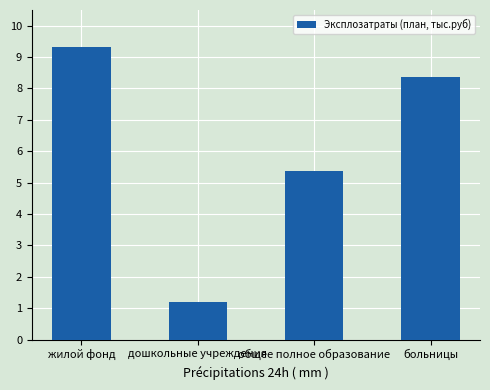

What is the label of the 1st bar from the right?

больницы